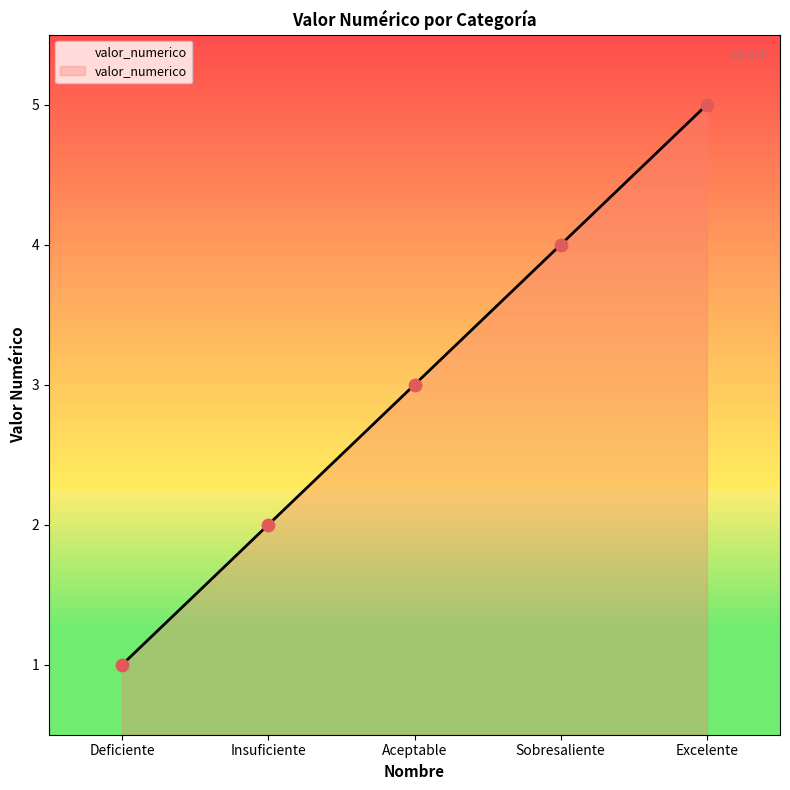

What is the ratio of the value at Insuficiente to the value at Excelente?

0.4